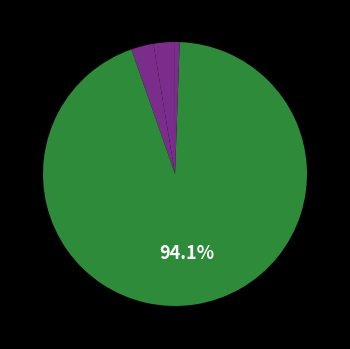

Which slice represents more than half of the pie?

Training Time